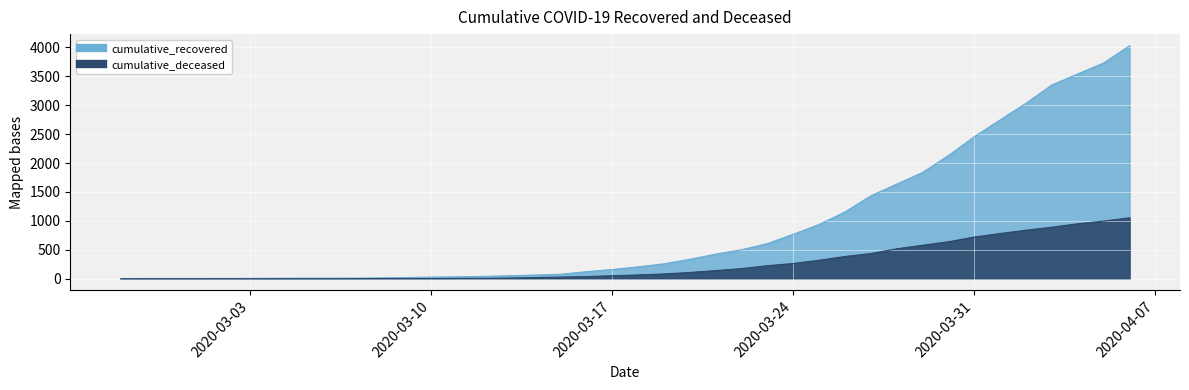

What is the difference between the second highest and second lowest values in the cumulative_recovered series?

3726